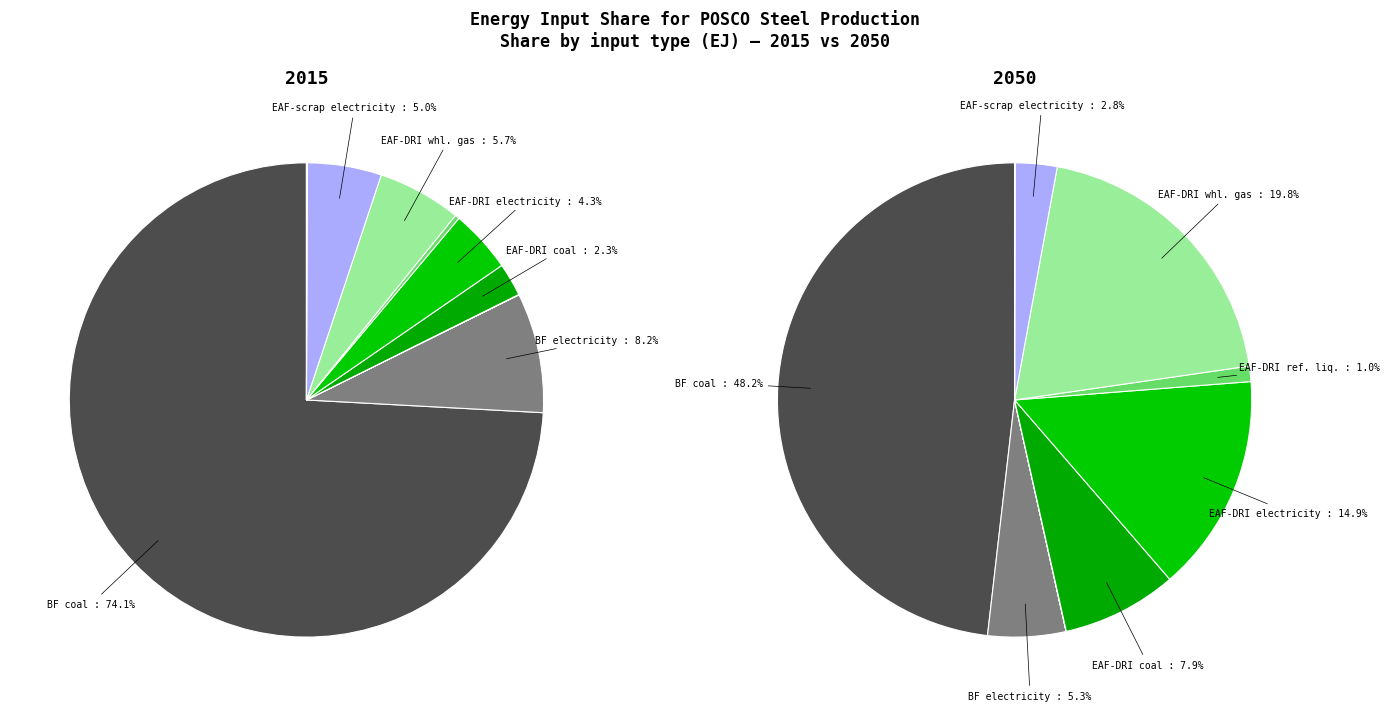

Does values_2015 account for over 50% of the chart?

Yes